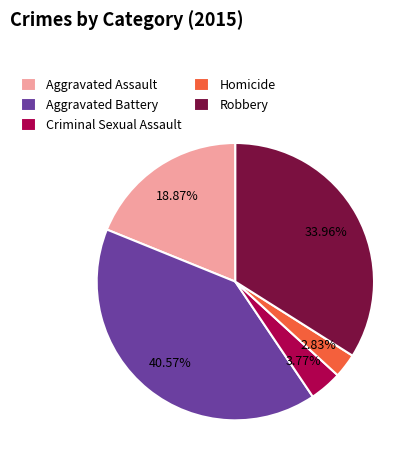

True or false: Criminal Sexual Assault accounts for 4% of the total.

True